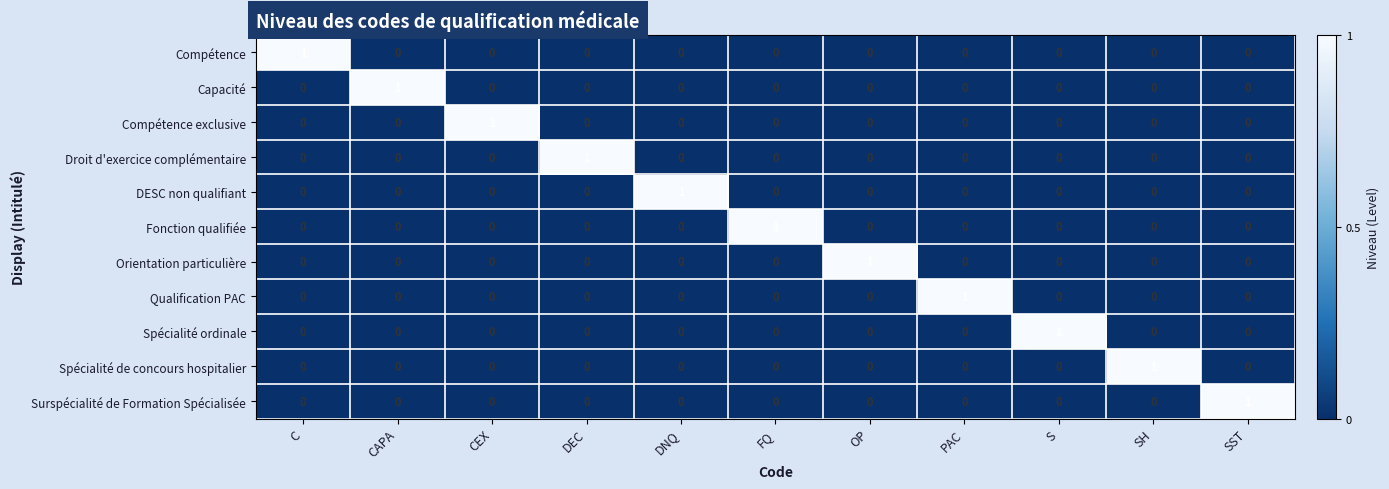

What is the spread (max minus min) of values at DNQ?

1